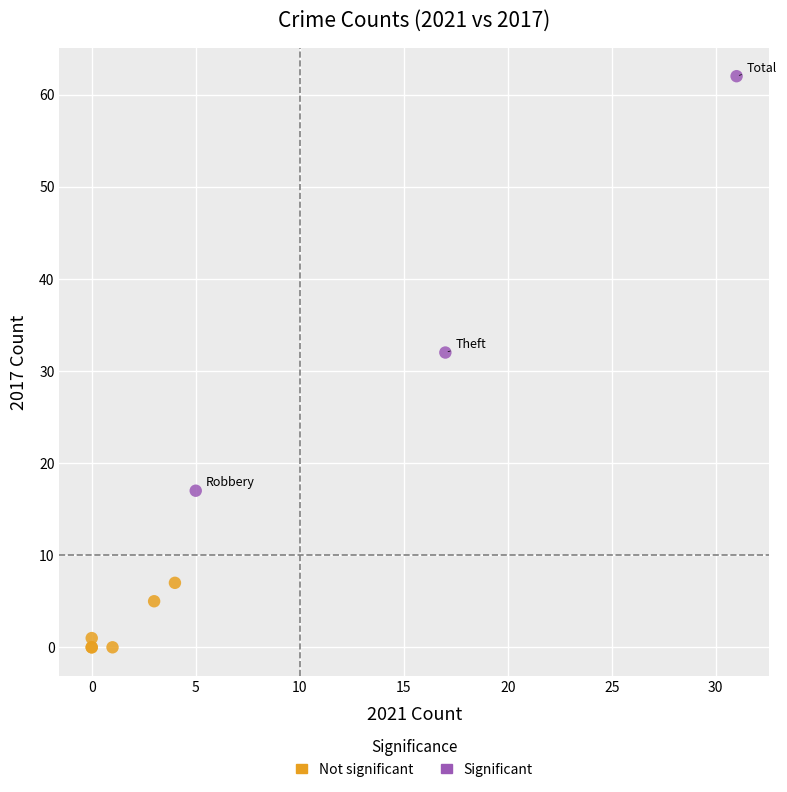

Which series contains the lowest Y value?

Not significant